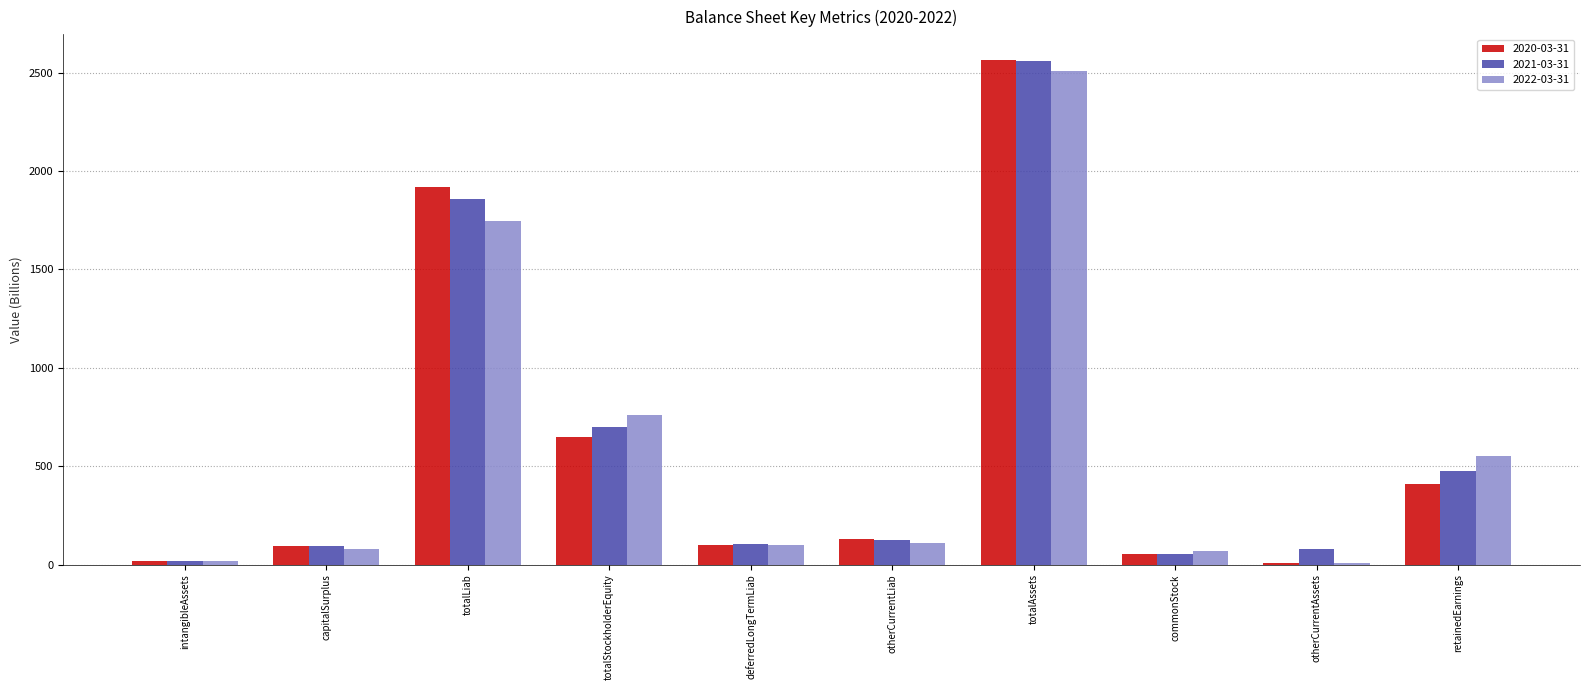

Which series has the widest spread of values?

2020-03-31